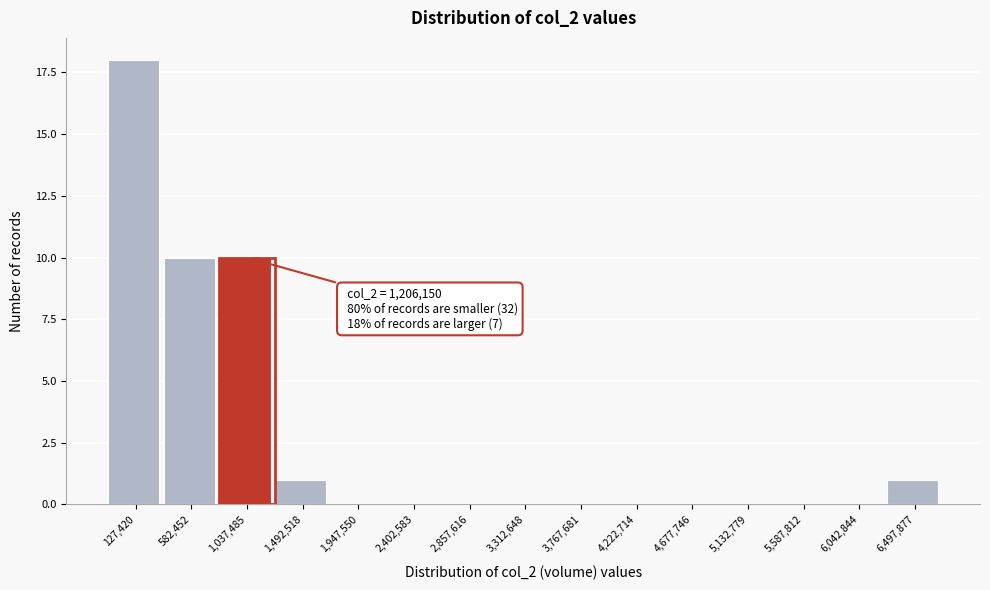

Reading left to right, list all the values displayed in this chart.

127,420=18	582,452=10	1,037,485=10	1,492,518=1	1,947,550=0	2,402,583=0	2,857,616=0	3,312,648=0	3,767,681=0	4,222,714=0	4,677,746=0	5,132,779=0	5,587,812=0	6,042,844=0	6,497,877=1